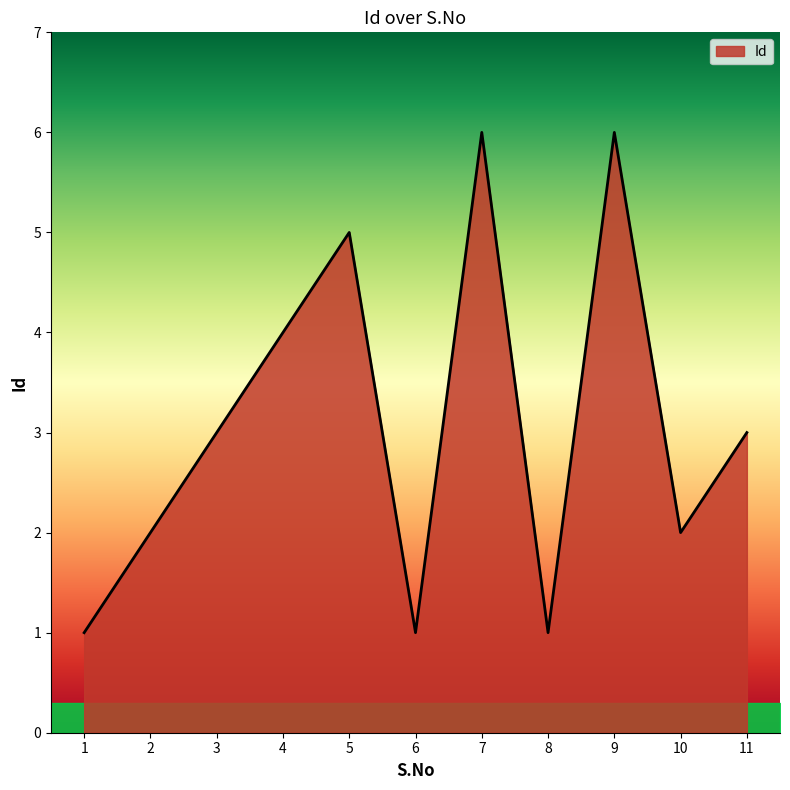

What is the change in value from 5 to 11?

-2